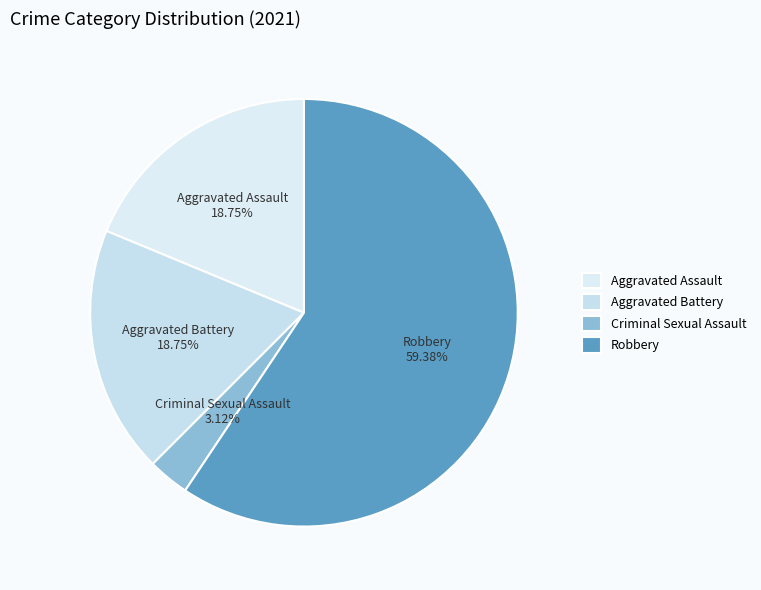

Do Aggravated Assault and Aggravated Battery together represent more than half of the pie?

No